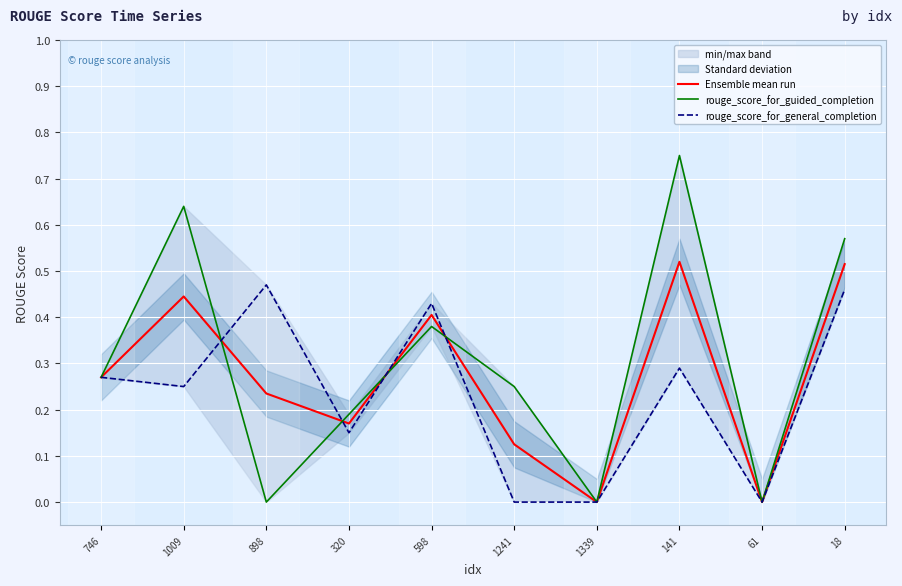

Is this an area chart (filled region under the line)?

No